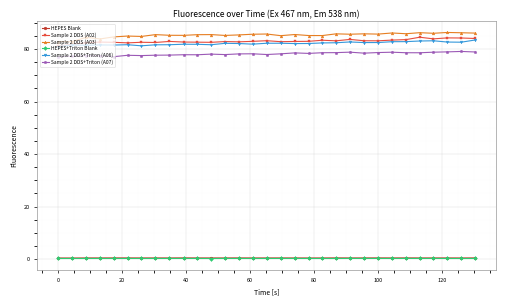

True or false: Sample 2 DDS+Triton (A07) and Sample 2 DDS (A03) cross at least once.

False